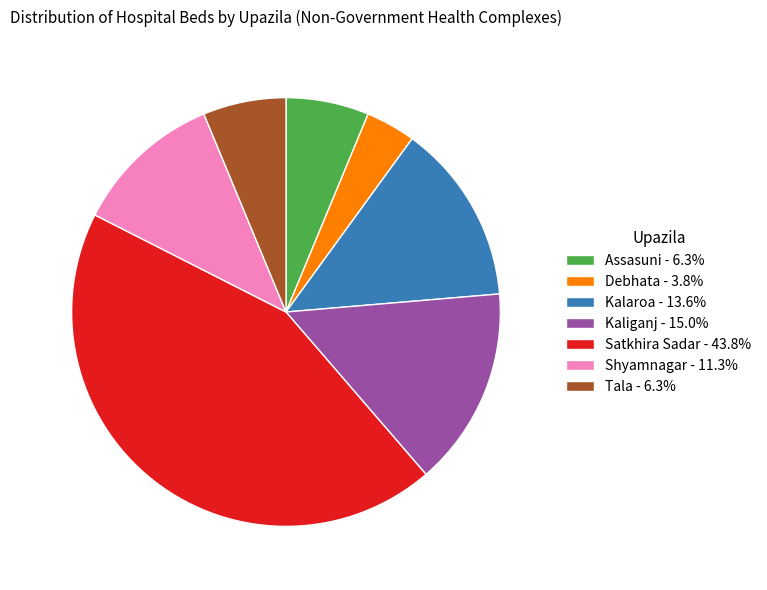

Which slice is the smallest?

Debhata